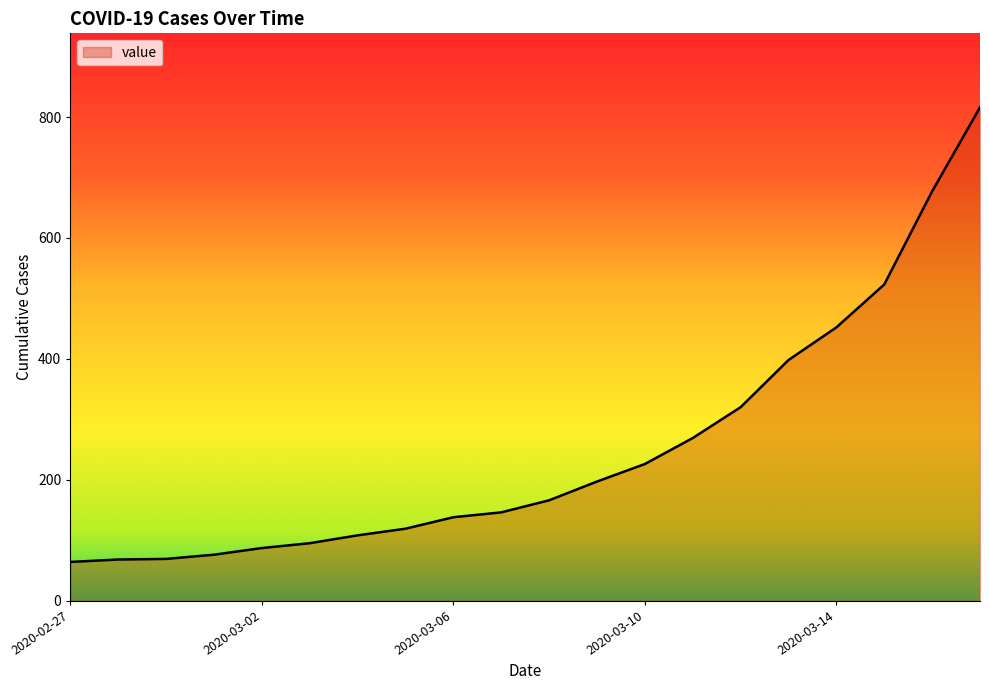

What is the difference between the maximum and minimum values?

752